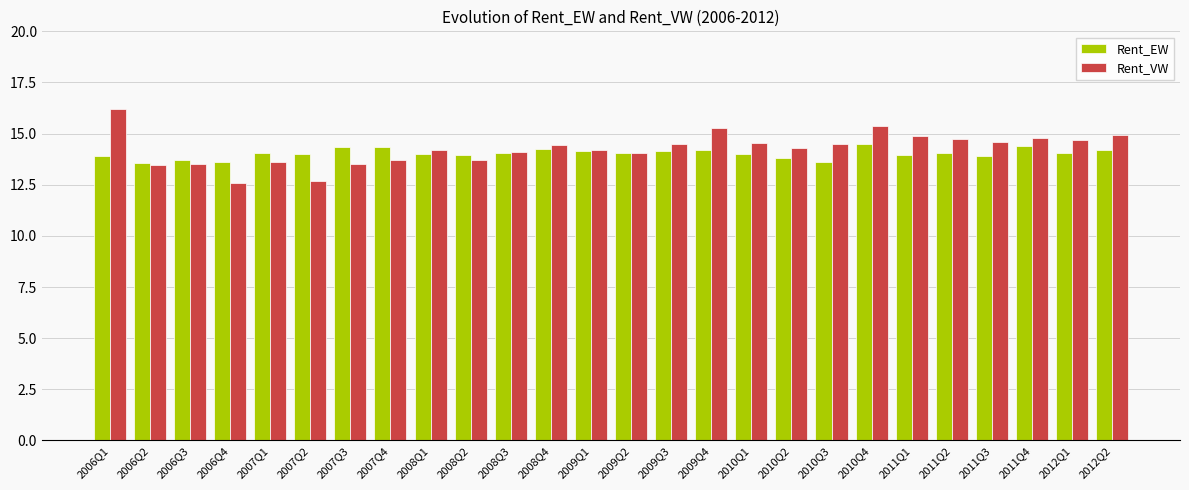

What is the greatest value displayed?

16.2